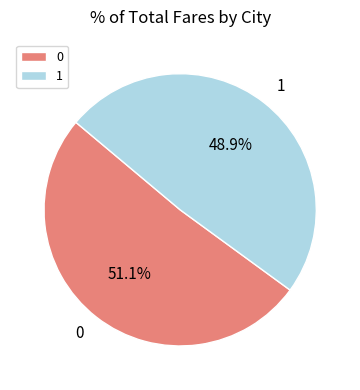

To the nearest percent, what is the difference between the 1 and 0 slice percentages?

2%